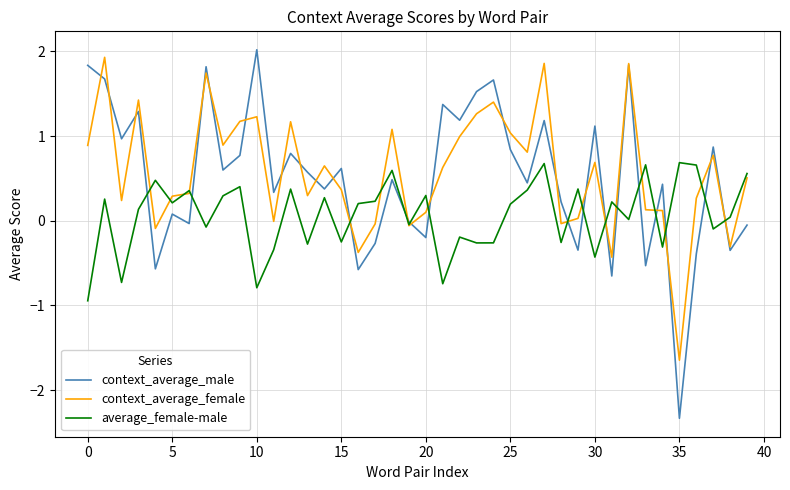

What is the smallest value displayed?

-2.3